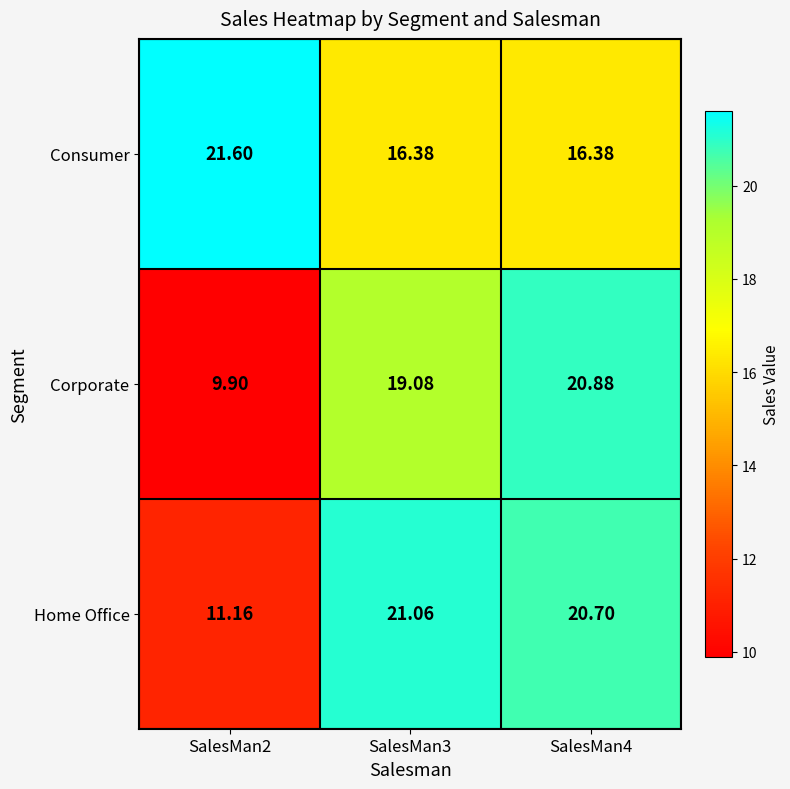

Which series changed the most between SalesMan3 and SalesMan4?

Corporate